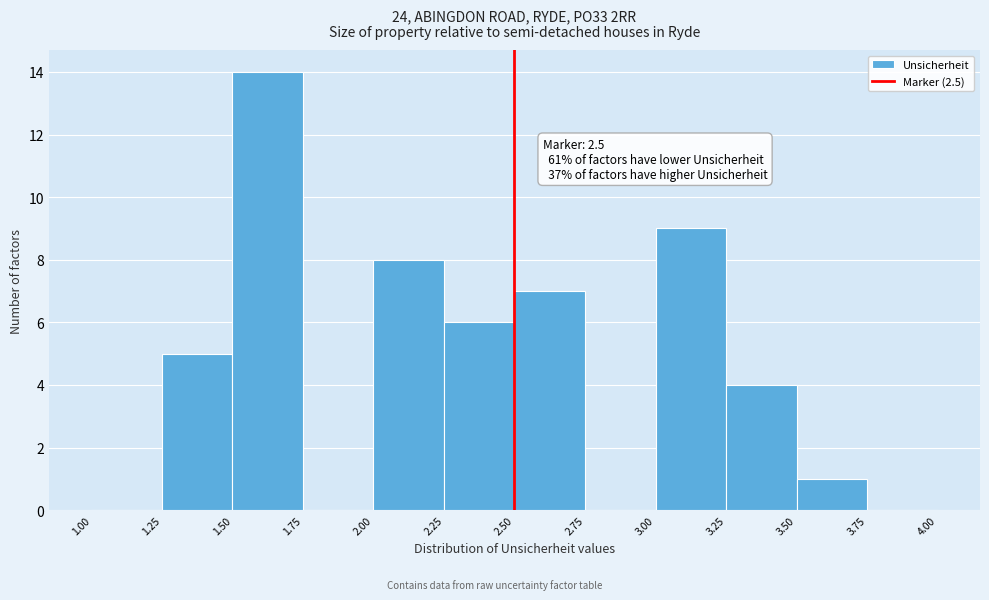

Which range on the x-axis has the tallest bar?

1.50 to 1.75